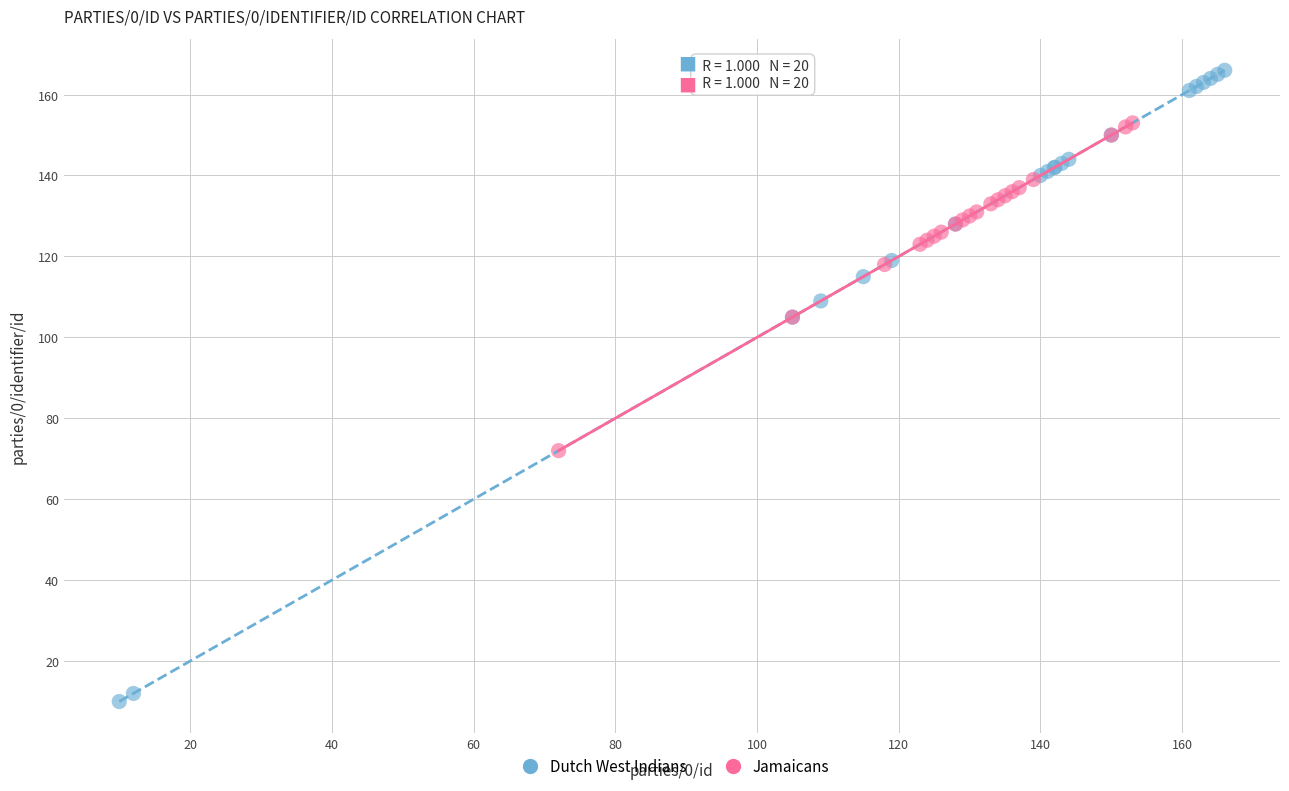

Which series has the largest Y range (max minus min)?

Dutch West Indians